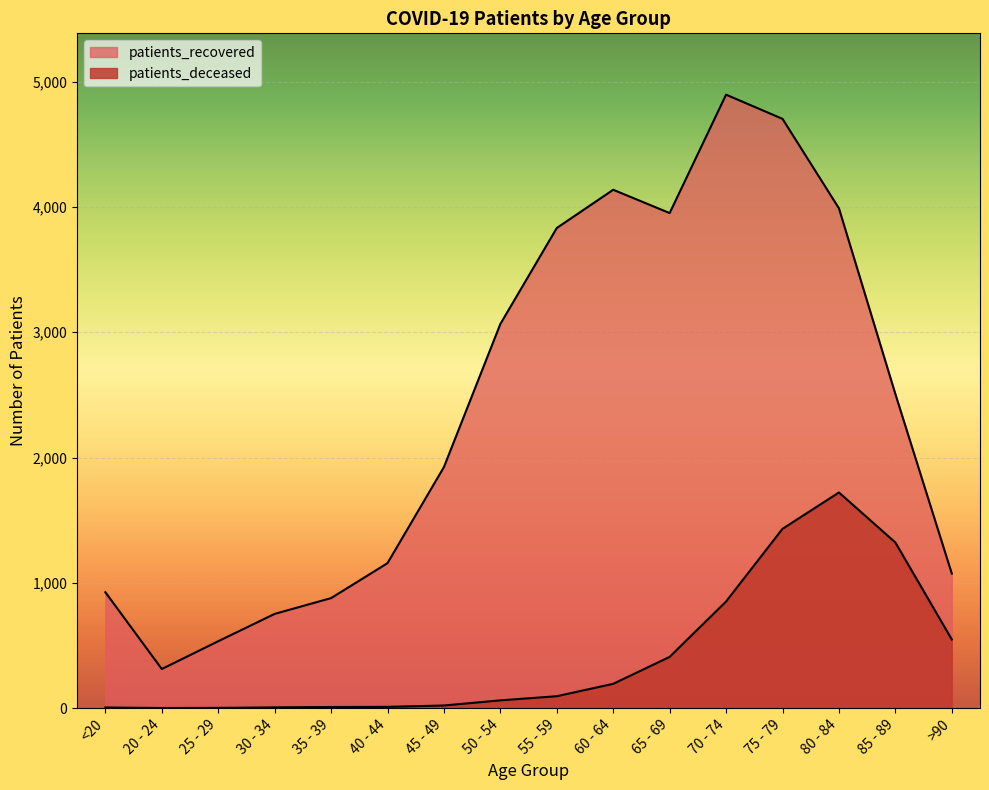

What is the difference between the second highest and minimum values in the patients_recovered series?

4391